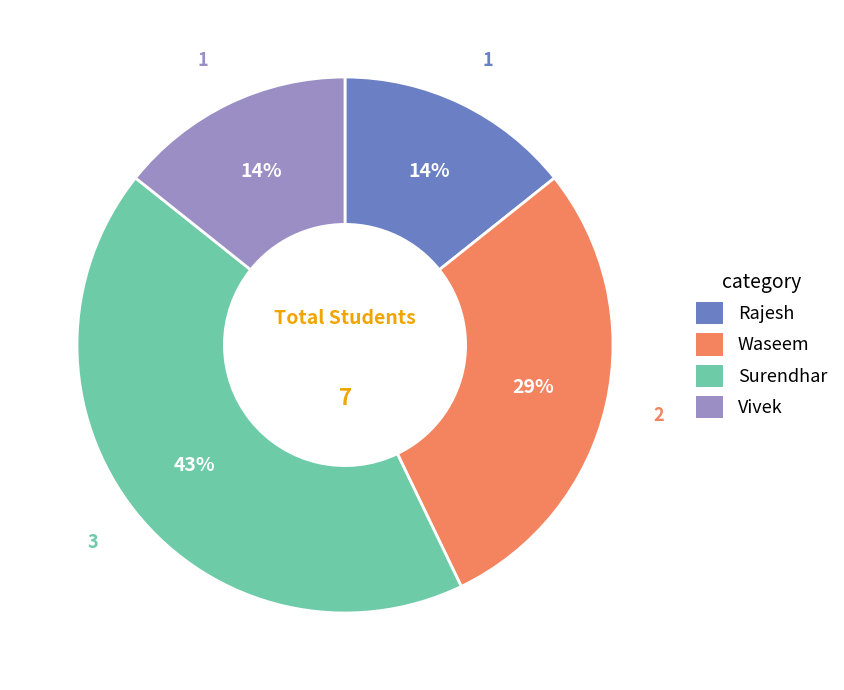

Does Rajesh account for over 50% of the chart?

No